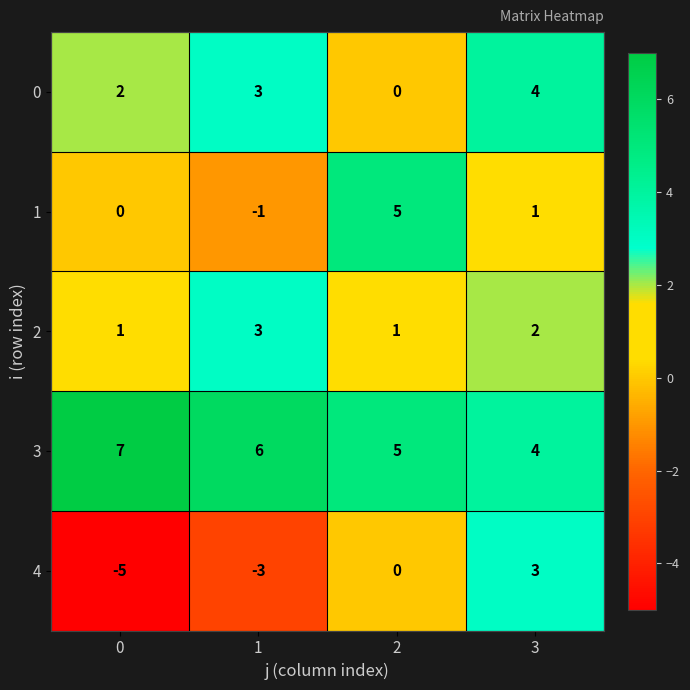

How many 1 values are between 0 and 5?

3